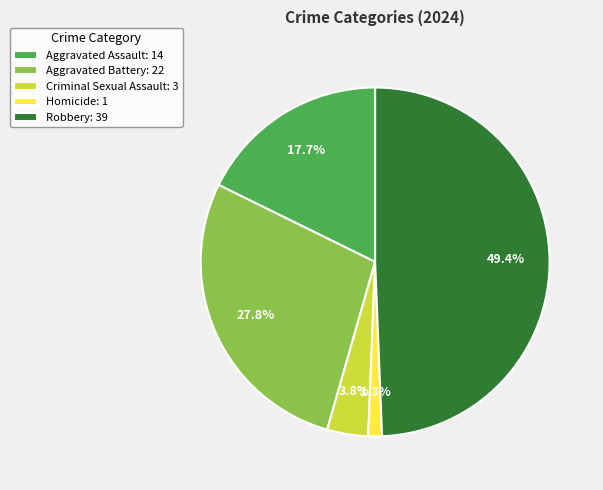

Is there any slice that represents more than half of the pie?

No